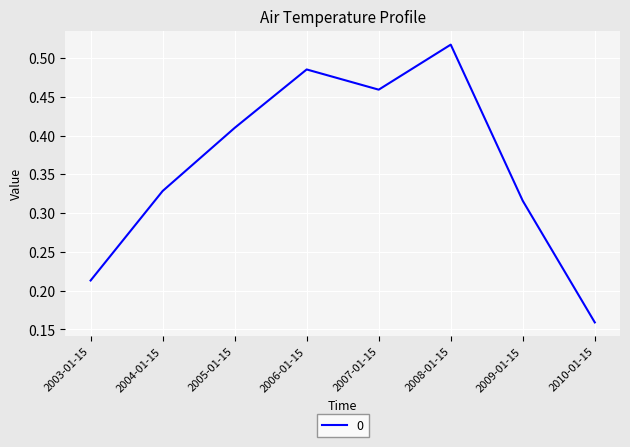

How many distinct data groups are displayed?

1